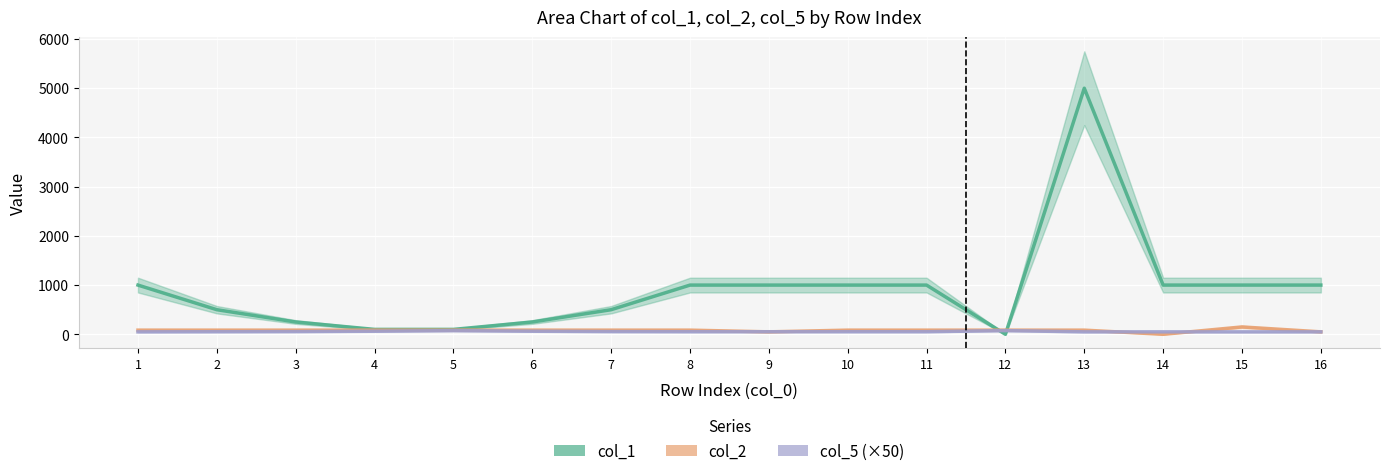

Which series ends up on top after the final intersection of col_1 and col_5 (×50)?

col_1